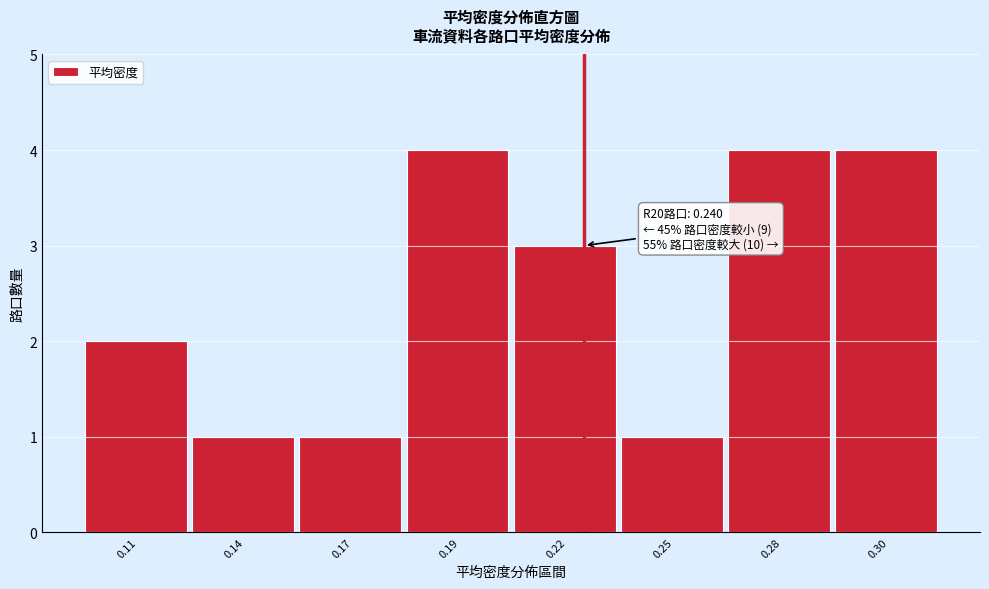

Reading left to right, extract all data points from this chart.

0.11=2	0.14=1	0.17=1	0.19=4	0.22=3	0.25=1	0.28=4	0.30=4